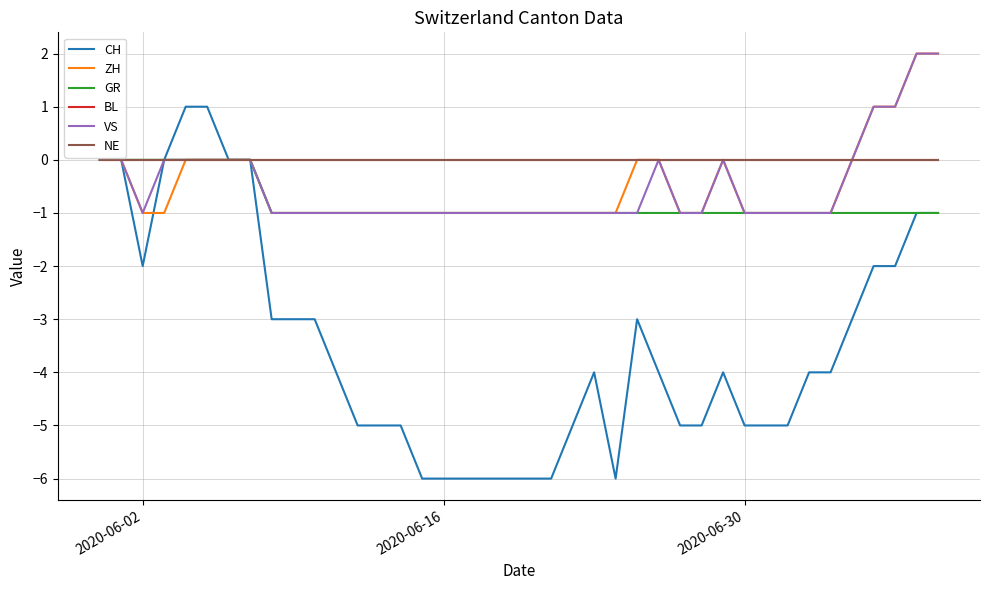

Which series has the largest total across all categories?

BL